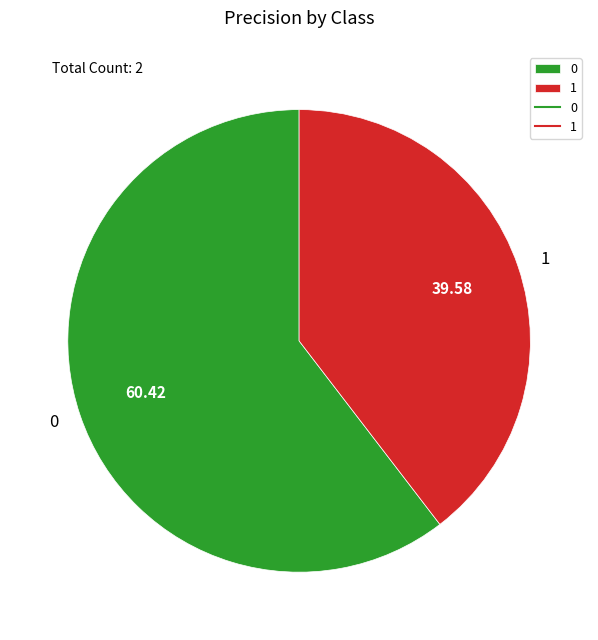

Rank the categories by value from lowest to highest.

1, 0